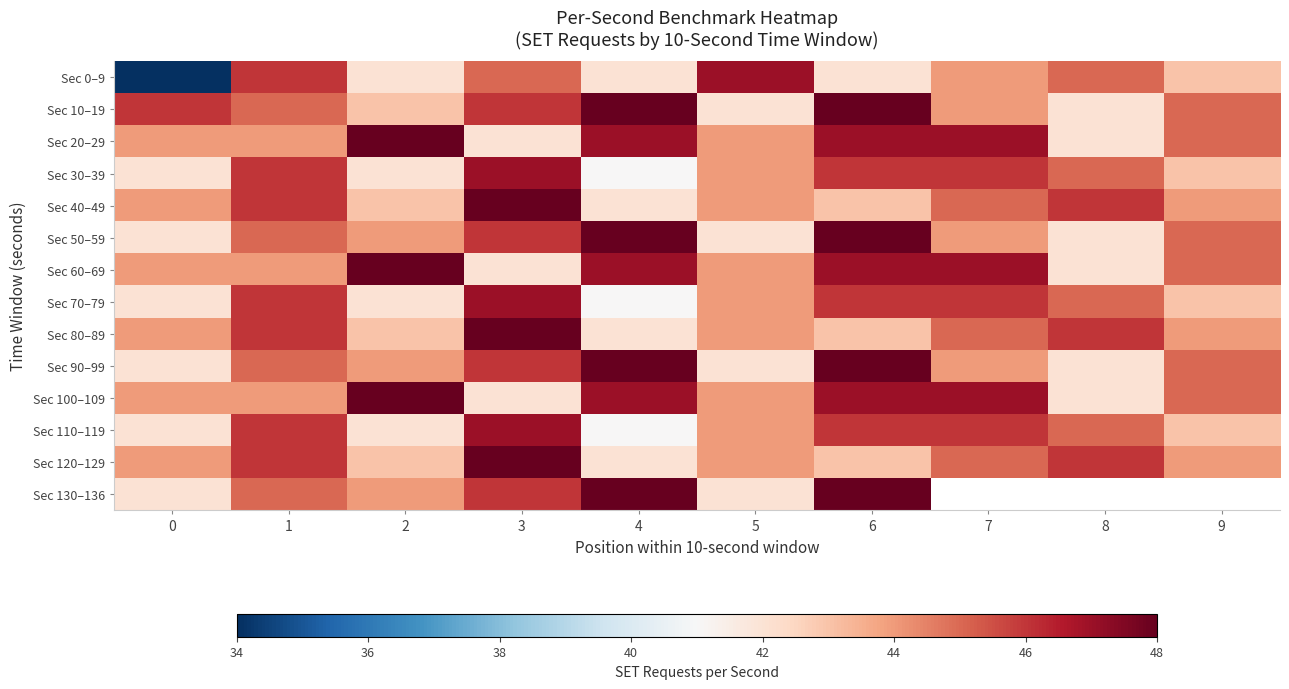

What is the difference between the second highest and minimum values in the Sec 10–19 series?

6.0